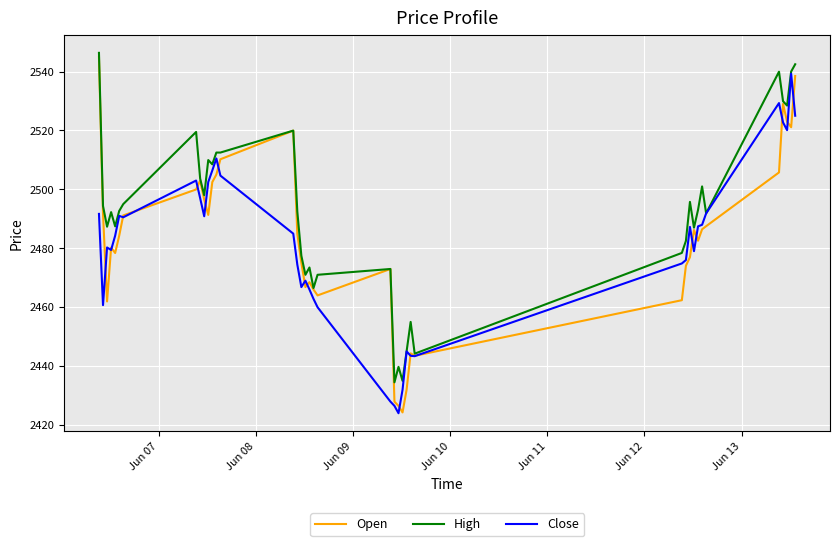

Which series has the largest total across all categories?

High